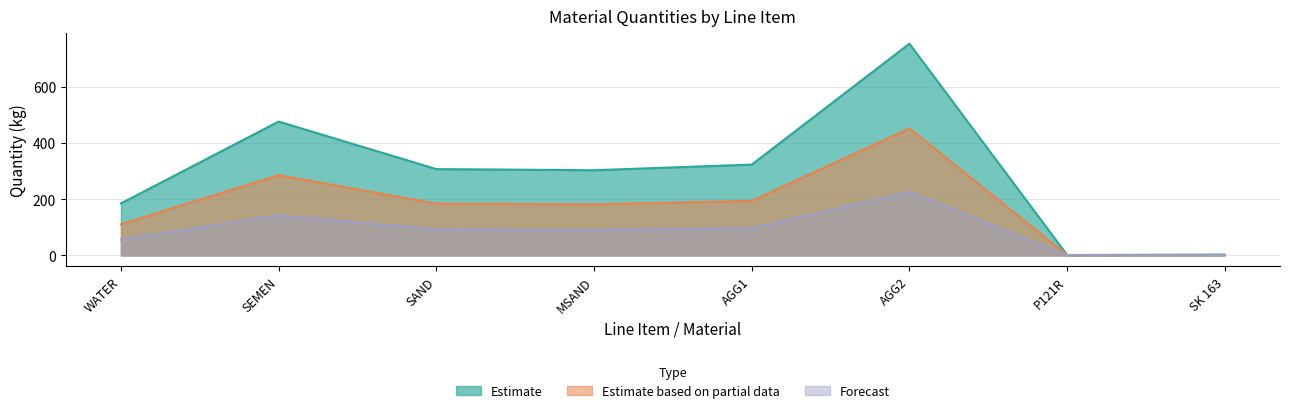

Does the chart display data point markers on the line(s)?

No